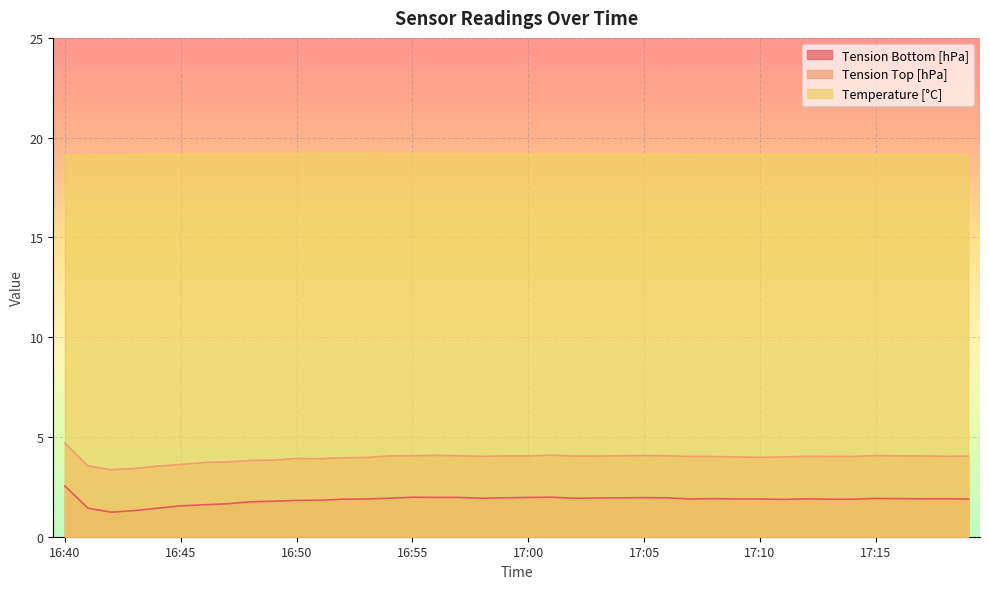

Rank the categories by Tension Top [hPa] value from highest to lowest.

16:40, 17:01, 16:56, 17:05, 17:15, 16:55, 16:57, 17:04, 17:06, 16:54, 16:59, 17:00, 17:16, 17:17, 17:02, 17:03, 17:19, 16:58, 17:12, 17:18, 17:07, 17:08, 17:13, 17:14, 17:09, 17:11, 17:10, 16:53, 16:52, 16:50, 16:51, 16:49, 16:48, 16:47, 16:46, 16:45, 16:41, 16:44, 16:43, 16:42